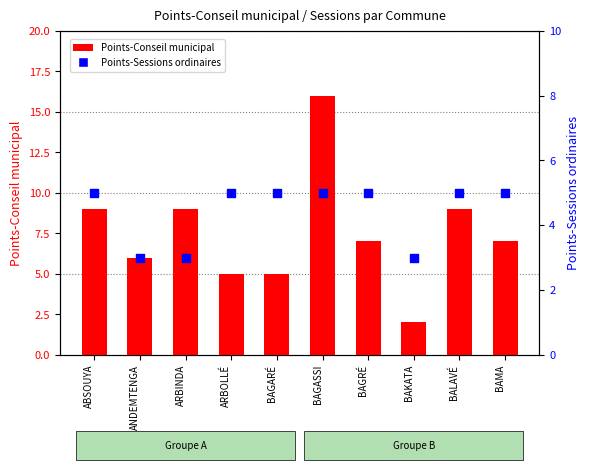

Is the value of Points-Conseil municipal at BAGASSI greater than the value of Points-Nombre de sessions ordinaires at ABSOUYA?

Yes